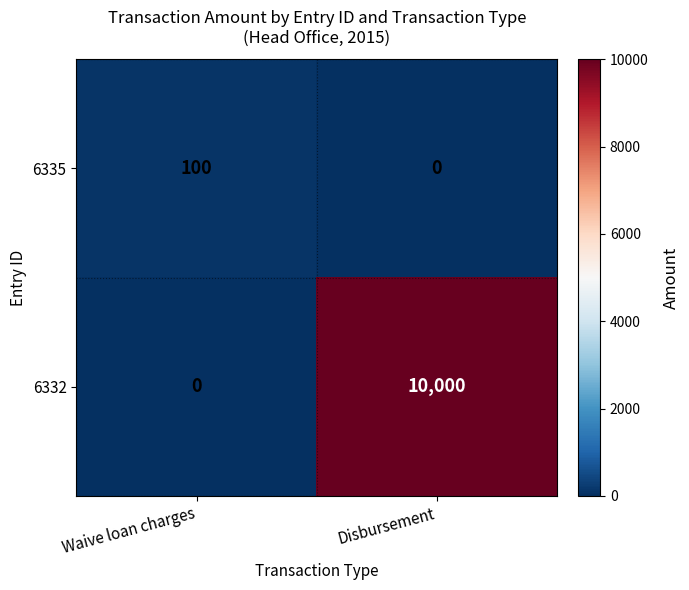

What is the difference between the maximum and minimum values in the 6332 series?

10000